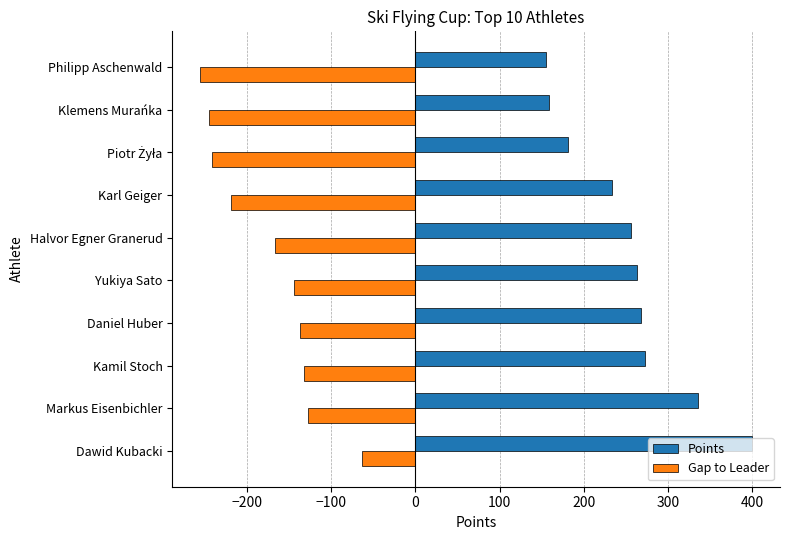

What are all the series names shown in the legend?

Points, Gap to Leader